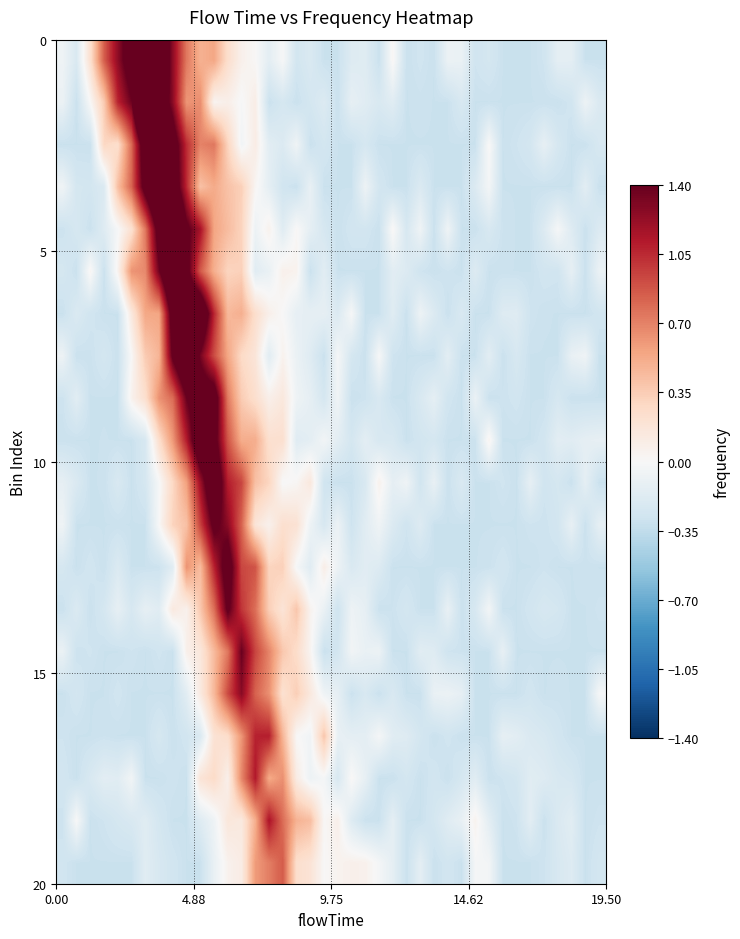

At which category is the sum across all series the highest?

11